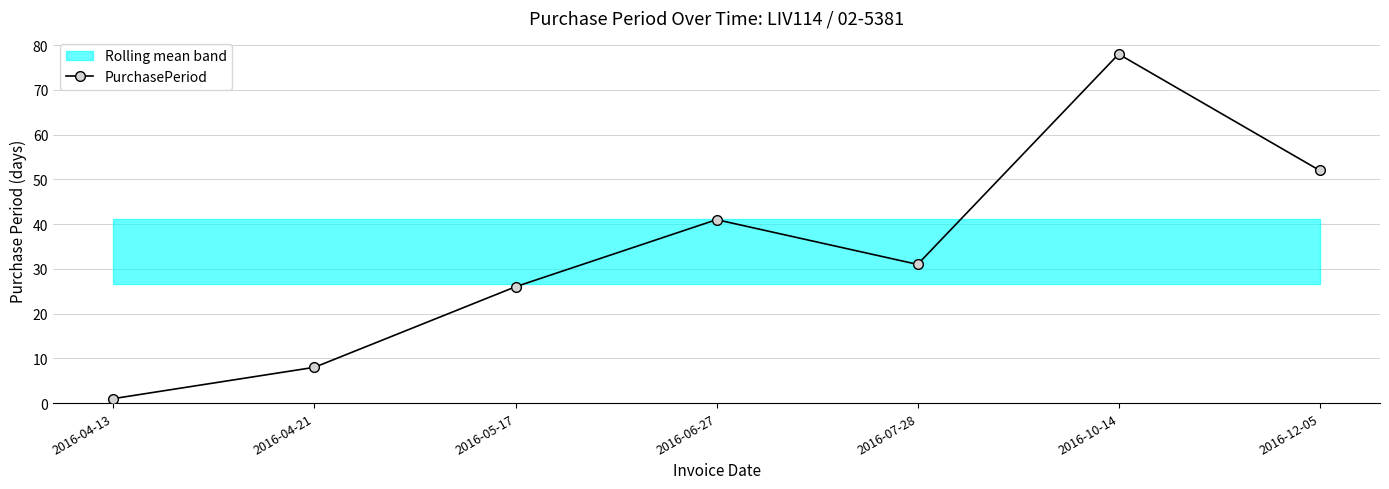

What is the sum of all values?

237